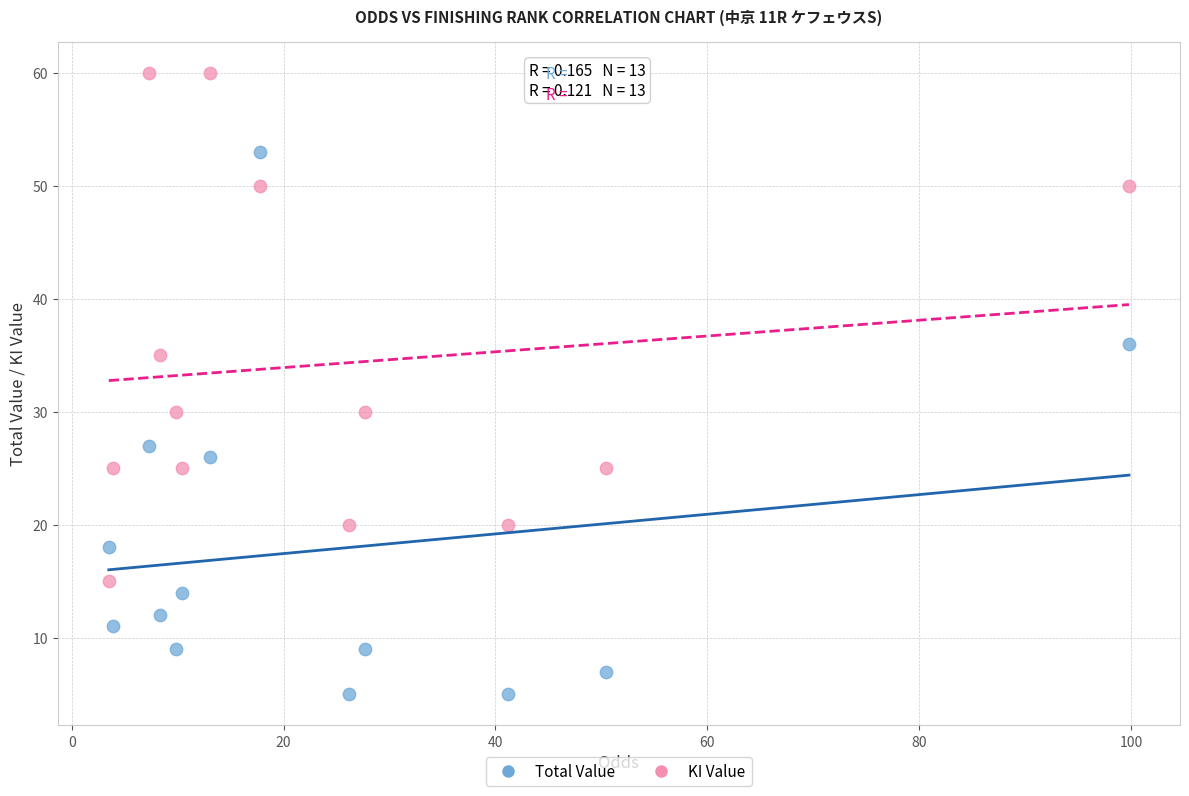

Which series reaches the minimum Y coordinate?

Total Value